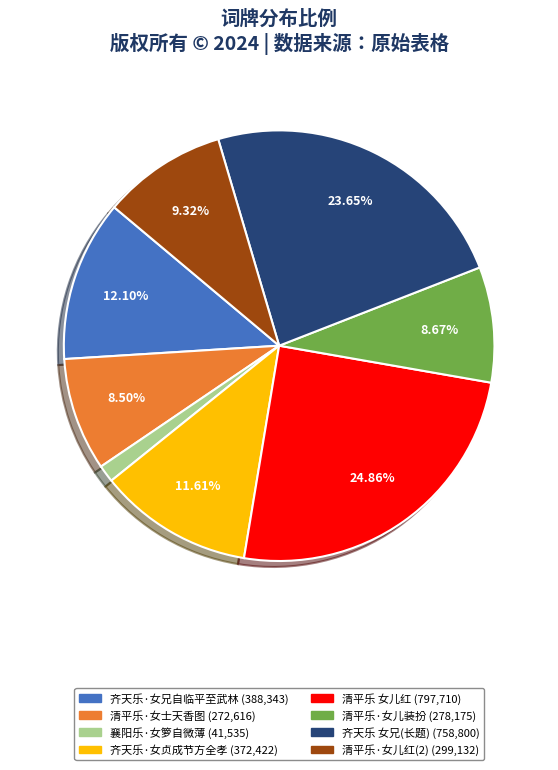

Count the number of slices in the pie.

8